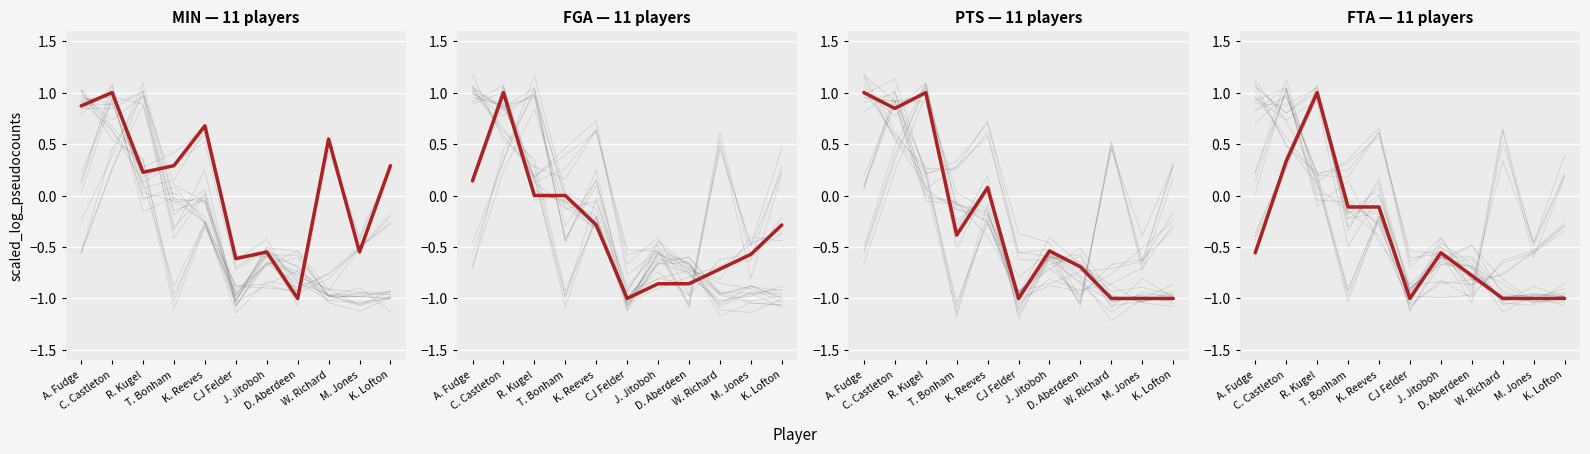

How many distinct data groups are displayed?

4